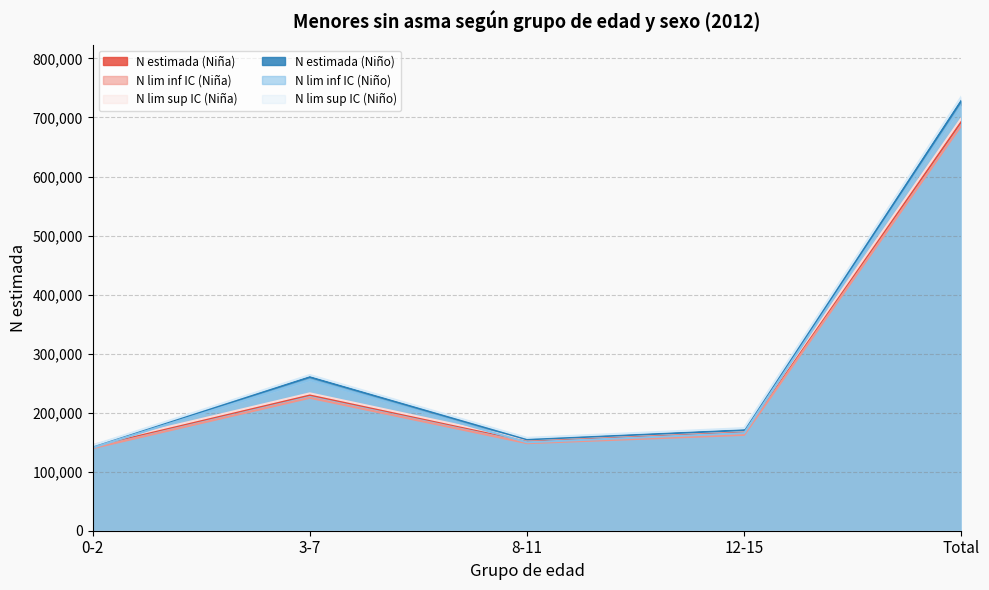

Which series has the largest range (max minus min)?

N lim sup IC (Niño)